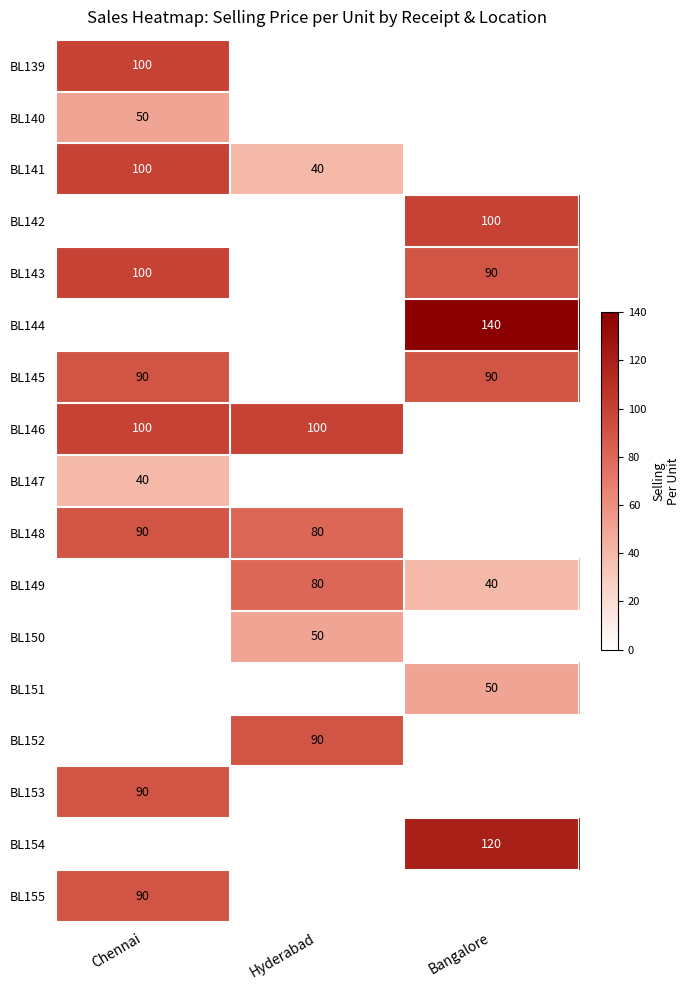

Is it true that BL151 equals 50 at Bangalore?

True